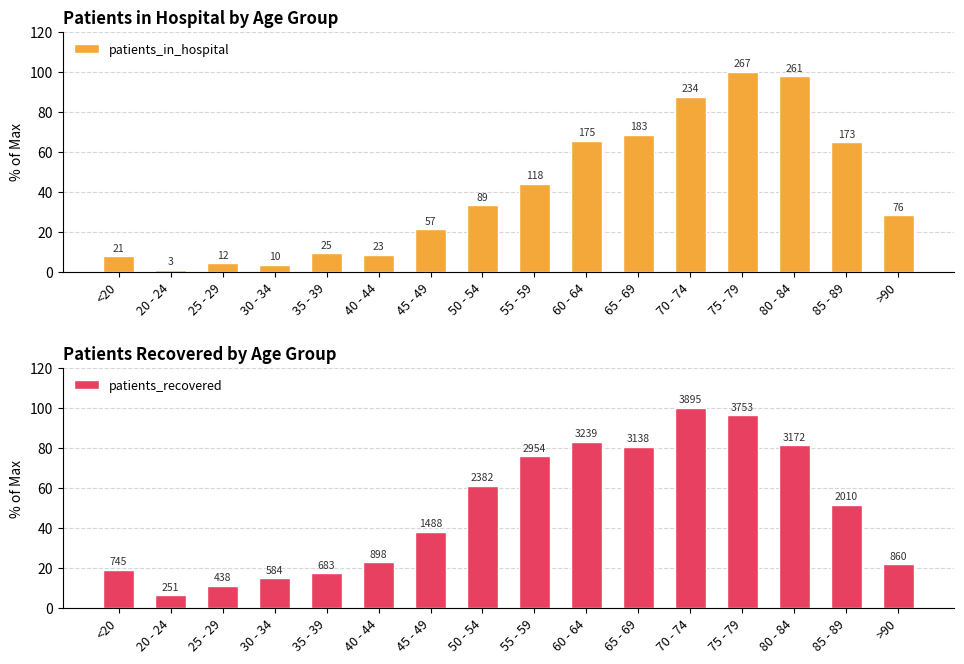

What is the label of the 3rd bar from the right?

80 - 84